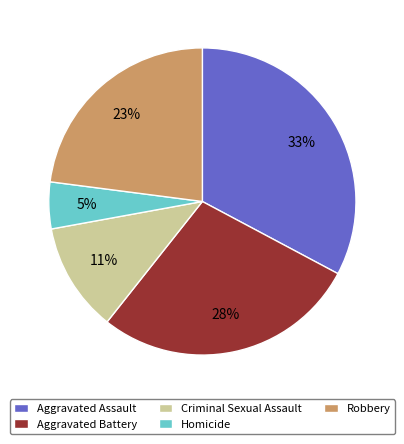

Approximately how many times larger is the value at Criminal Sexual Assault compared to Aggravated Battery?

0.4